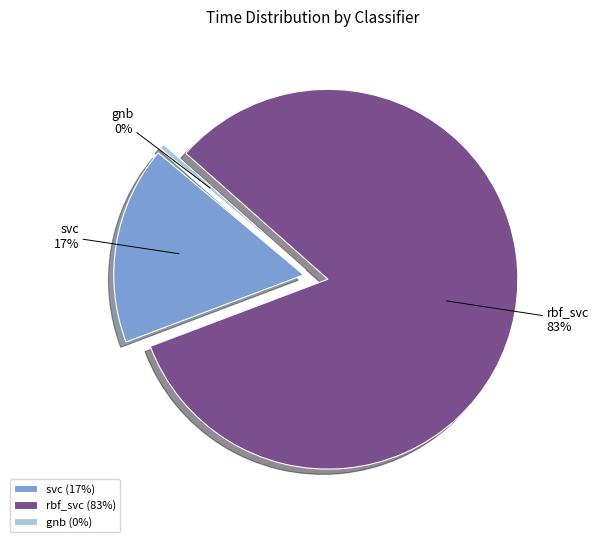

Rank the categories by value from lowest to highest.

gnb, svc, rbf_svc